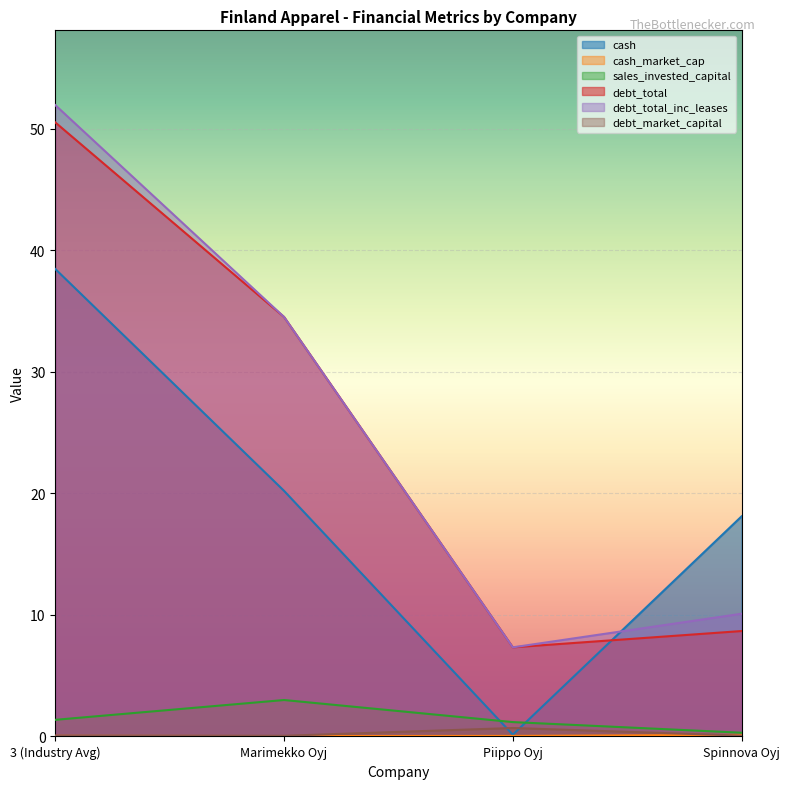

Reading left to right, extract all data points from this chart.

cash: 38.4	20.2	0.1	18.1
cash_market_cap: 0.1	0.0	0.0	0.1
sales_invested_capital: 1.4	3.0	1.2	0.3
debt_total: 50.5	34.5	7.3	8.7
debt_total_inc_leases: 51.9	34.5	7.3	10.1
debt_market_capital: 0.1	0.1	0.7	0.1